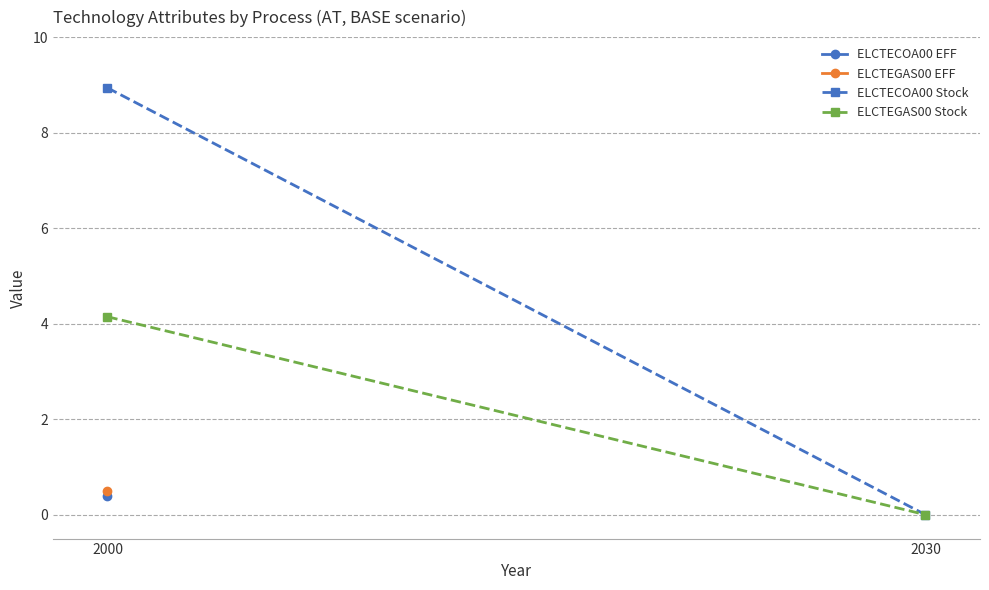

Where is ELCTEGAS00 Stock nearest to the value 2?

2030